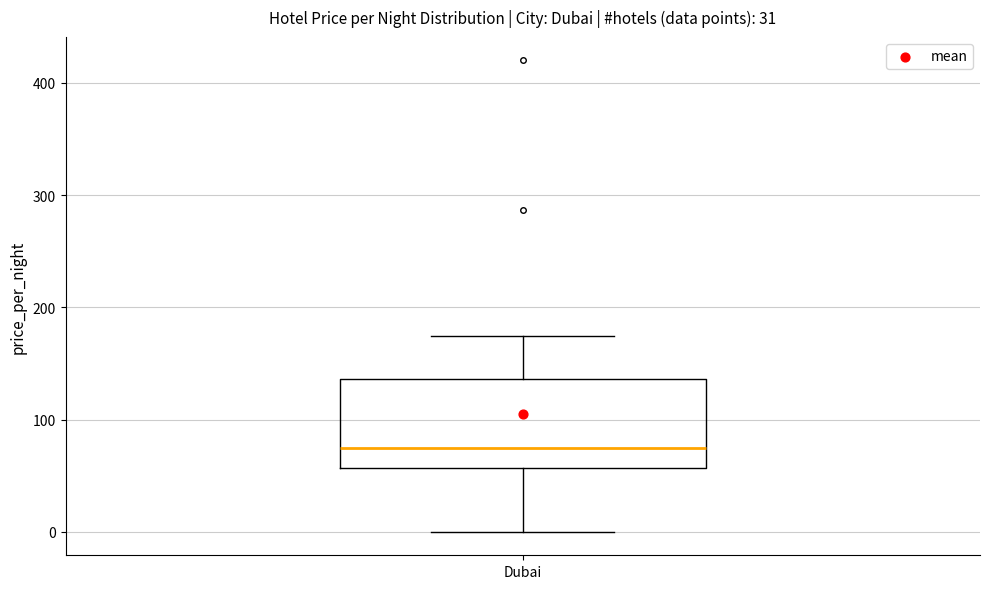

Where does the lower whisker of the box for Dubai end on the y-axis? The values are not printed on the chart, so give them approximately, as read against the axis.

0